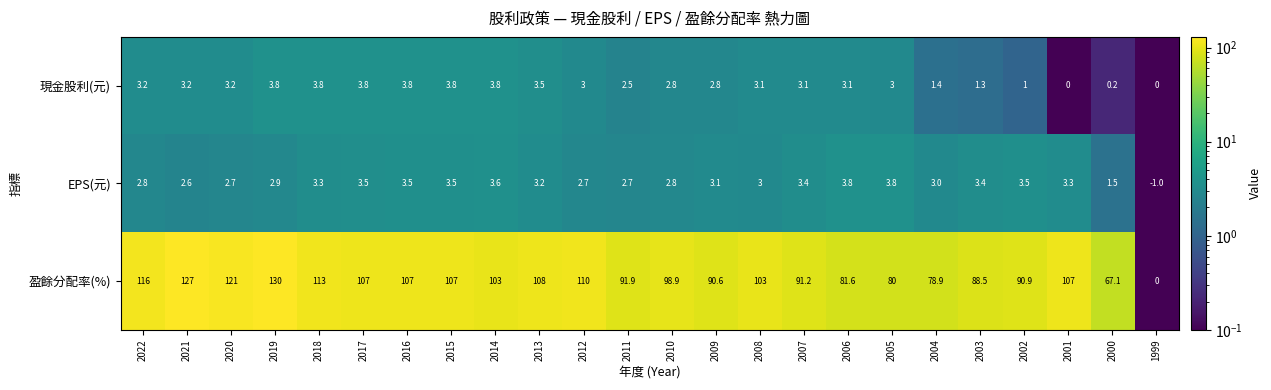

Rank the series at 2012 from lowest to highest value.

EPS(元), 現金股利(元), 盈餘分配率(%)